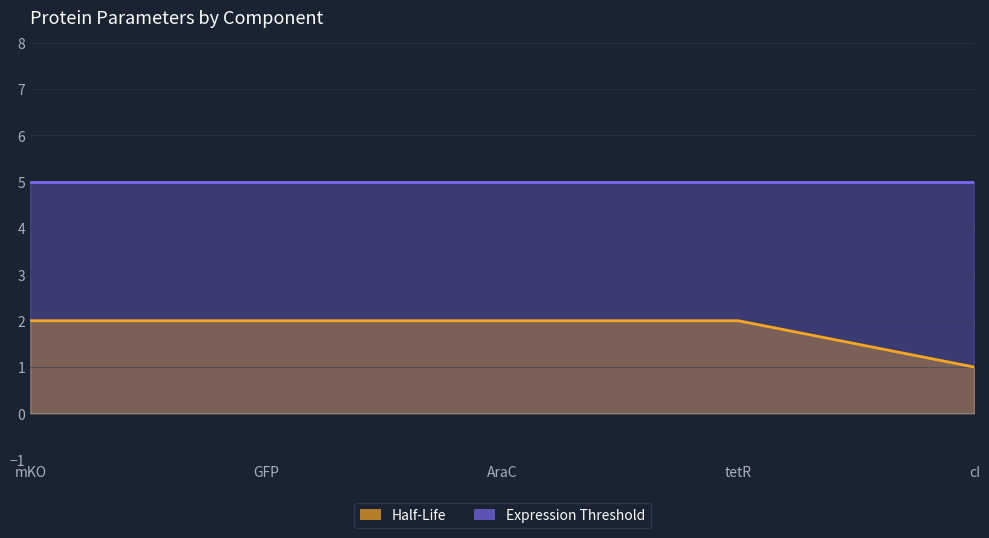

How many values are below 2?

1